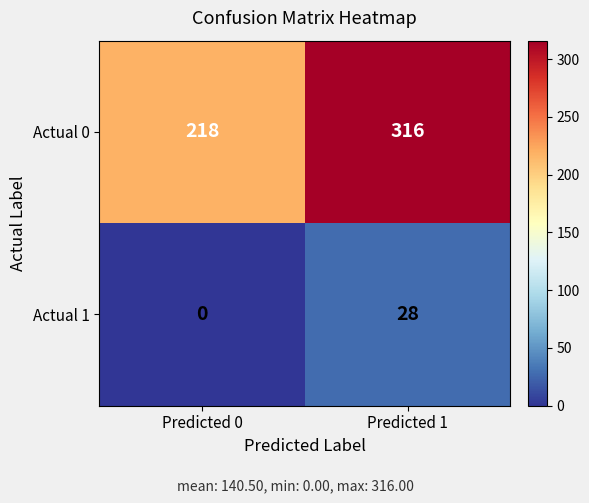

Is it true that Actual 1 equals 28 at Predicted 1?

True